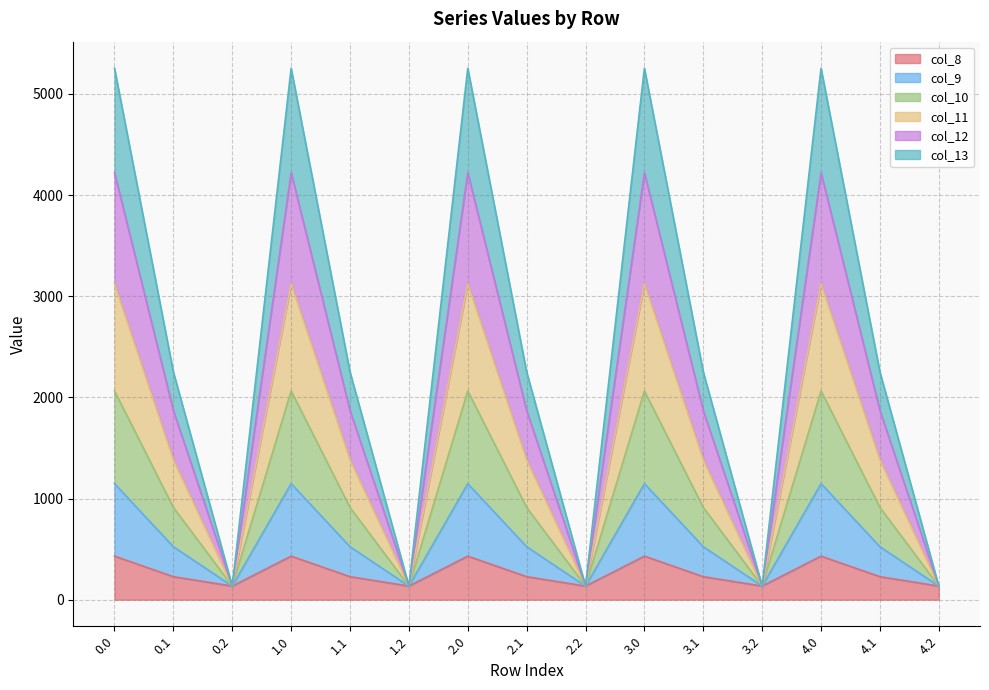

The value of col_8 at 0.0 is 741.8. True or false?

False